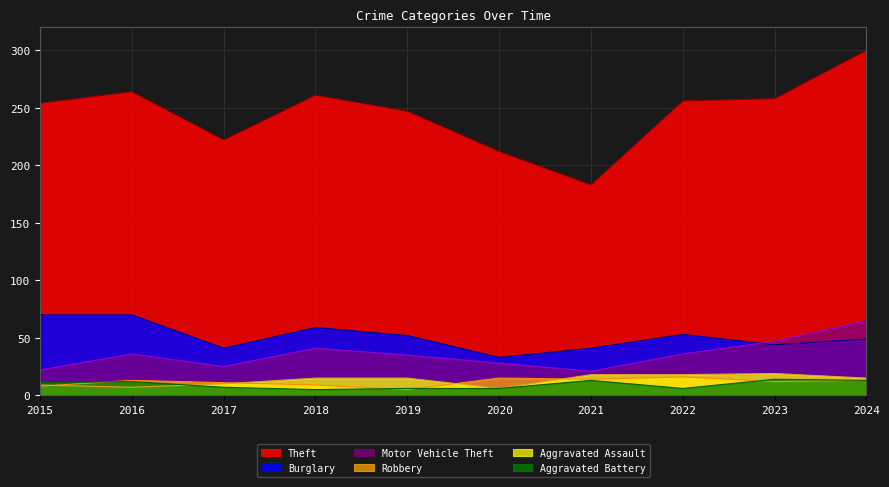

Between 2015 and 2024, which series saw the biggest shift?

Theft